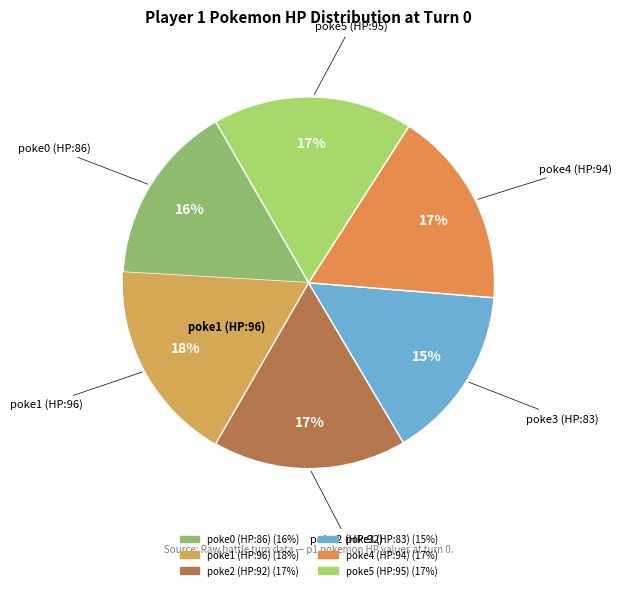

Which category has the smallest portion of the pie?

poke3 (HP:83)